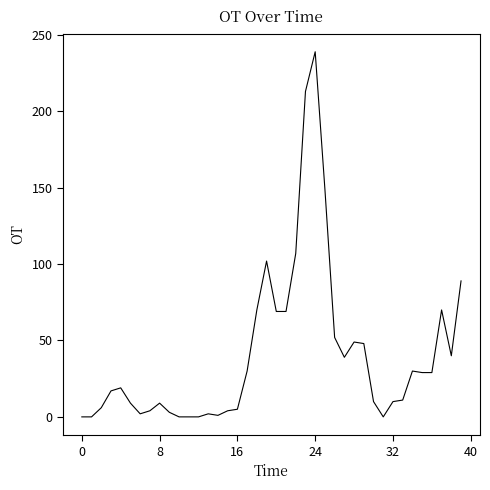

What is the greatest value displayed?

239